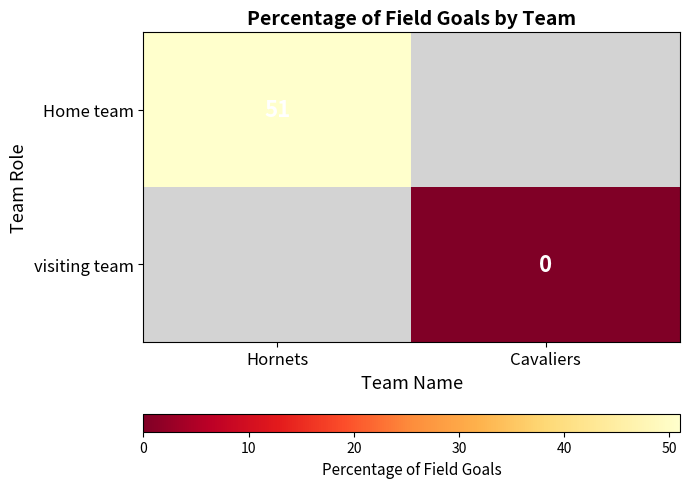

Is the value of visiting team at Cavaliers greater than the value of Home team at Hornets?

No